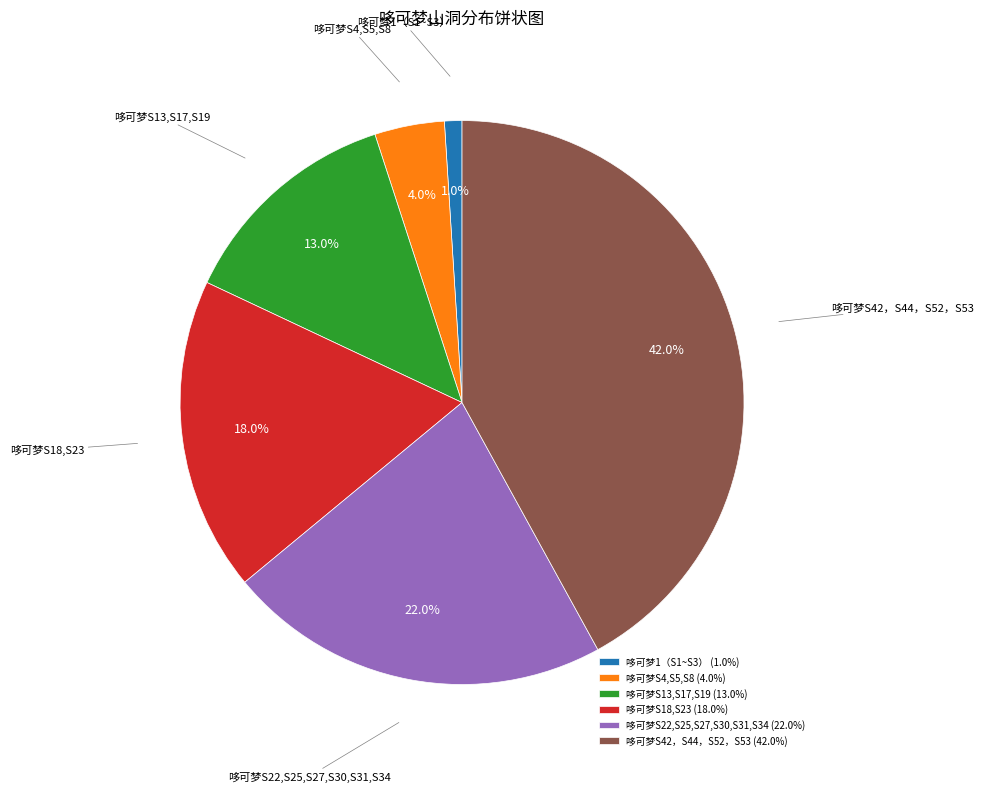

To the nearest percent, what is the combined percentage of 哆可梦1（S1~S3） and 哆可梦S18,S23?

19%